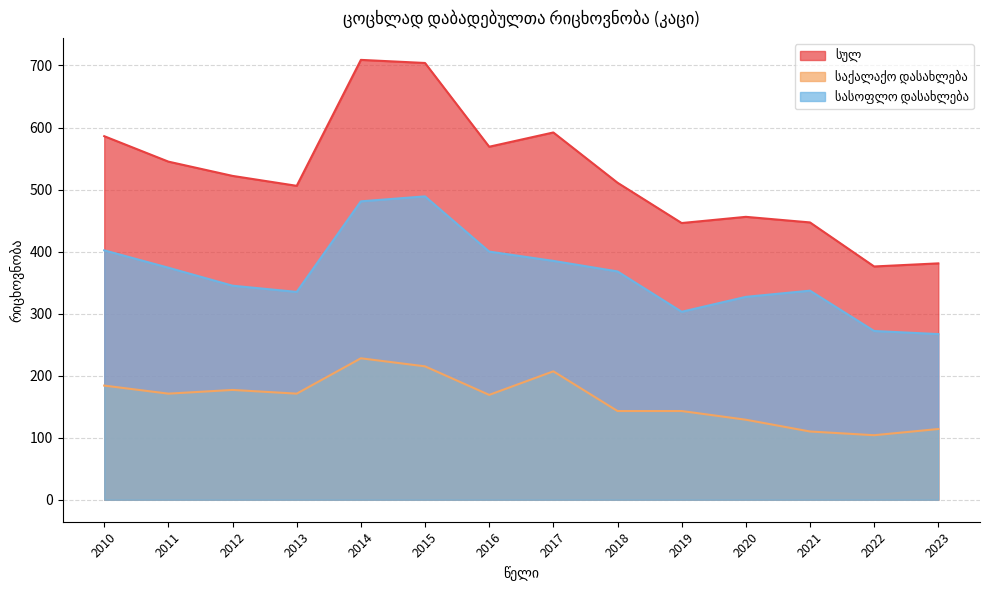

Rank the series at 2018 from highest to lowest value.

სულ, სასოფლო დასახლება, საქალაქო დასახლება